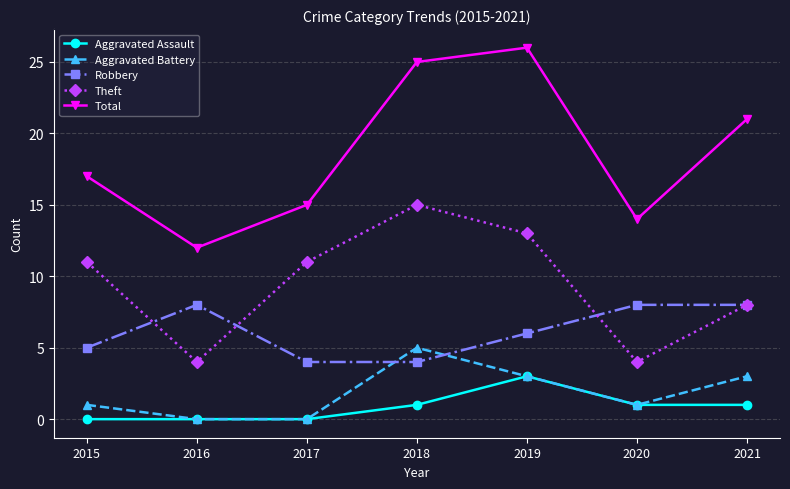

What is the lowest value of the Total series?

12